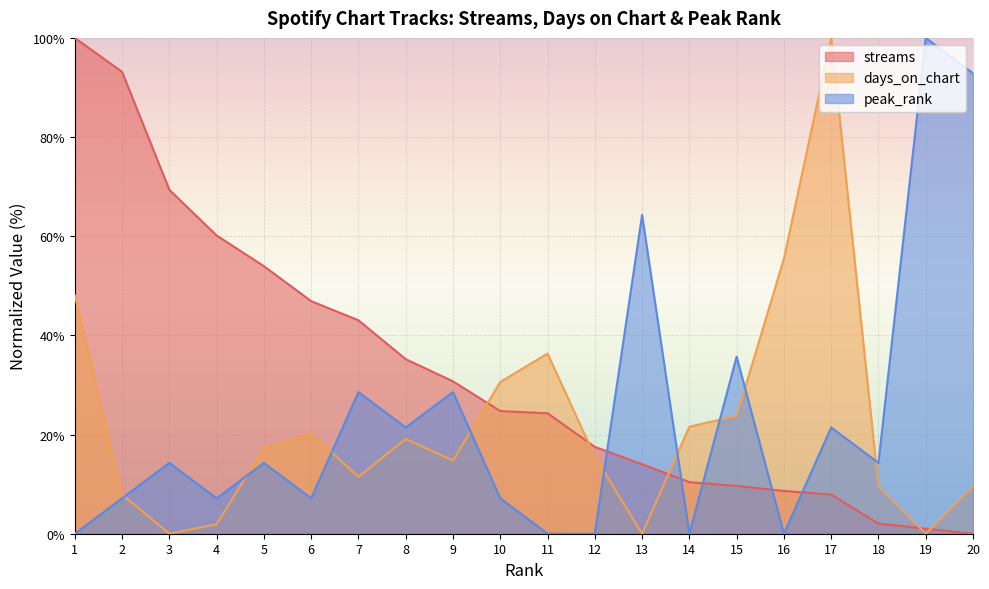

At which category is the sum across all series the highest?

1